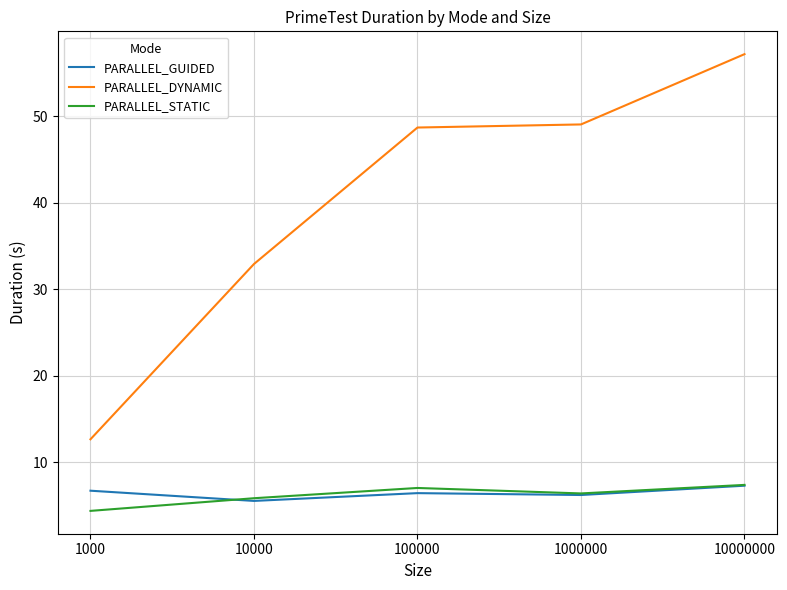

True or false: PARALLEL_STATIC and PARALLEL_GUIDED intersect in this chart.

True